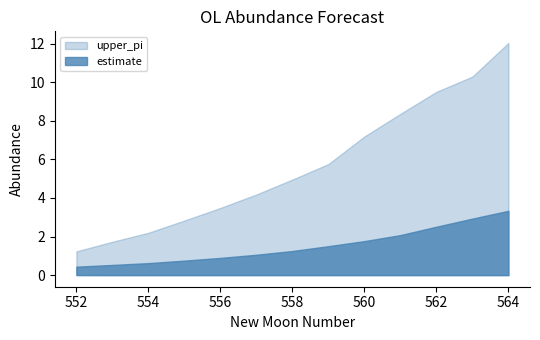

What is the value of the estimate point at the 5th from the left?

0.9